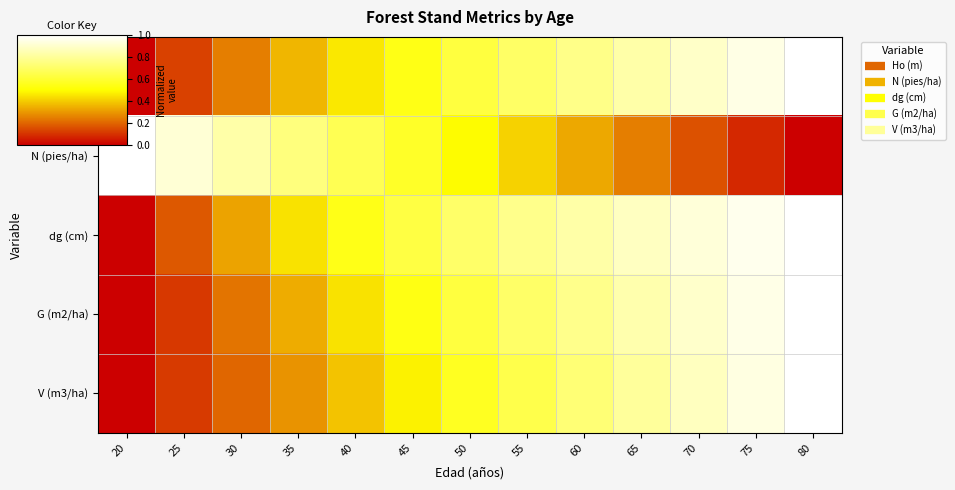

Reading left to right, extract all data points from this chart.

Ho (m): 20=0.0	25=0.1	30=0.2	35=0.4	40=0.5	45=0.5	50=0.6	55=0.7	60=0.8	65=0.8	70=0.9	75=0.9	80=1.0
N (pies/ha): 20=1.0	25=0.9	30=0.8	35=0.7	40=0.7	45=0.6	50=0.5	55=0.4	60=0.3	65=0.2	70=0.2	75=0.1	80=0.0
dg (cm): 20=0.0	25=0.2	30=0.3	35=0.4	40=0.5	45=0.6	50=0.7	55=0.8	60=0.8	65=0.9	70=0.9	75=1.0	80=1.0
G (m2/ha): 20=0.0	25=0.1	30=0.2	35=0.3	40=0.4	45=0.5	50=0.6	55=0.7	60=0.8	65=0.8	70=0.9	75=1.0	80=1.0
V (m3/ha): 20=0.0	25=0.1	30=0.2	35=0.3	40=0.4	45=0.5	50=0.6	55=0.6	60=0.7	65=0.8	70=0.9	75=0.9	80=1.0